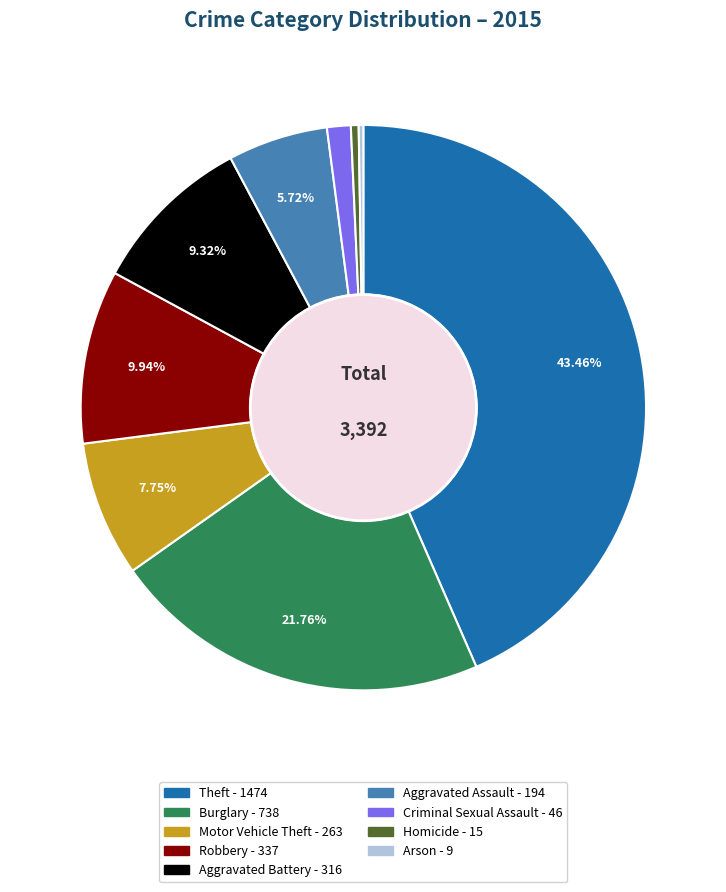

What is the largest slice in the pie chart?

Theft